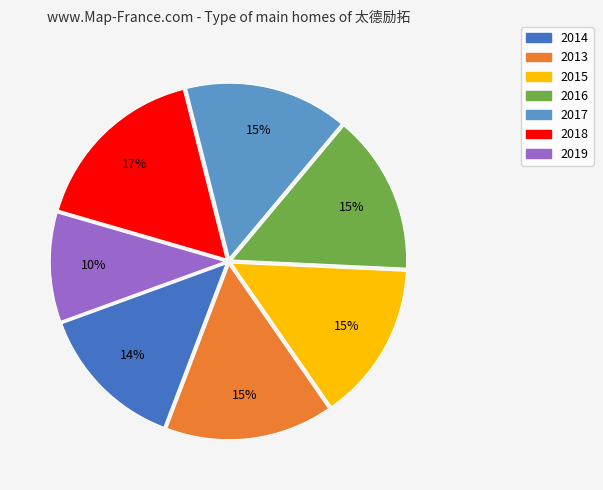

To the nearest percent, what is the difference between the 2019 and 2014 slice percentages?

4%